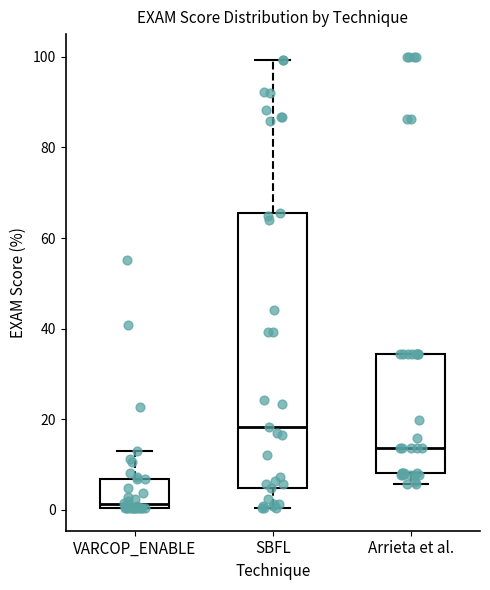

Reading left to right, read every box against the y-axis: the position of its median line, the range the box covers, and the ends of its whiskers. The values are not printed on the chart, so give them approximately, as read against the axis.

VARCOP_ENABLE: median 2, box 0 to 6, whiskers 0 to 12
SBFL: median 18, box 4 to 66, whiskers 0 to 100
Arrieta et al.: median 14, box 8 to 34, whiskers 6 to 34